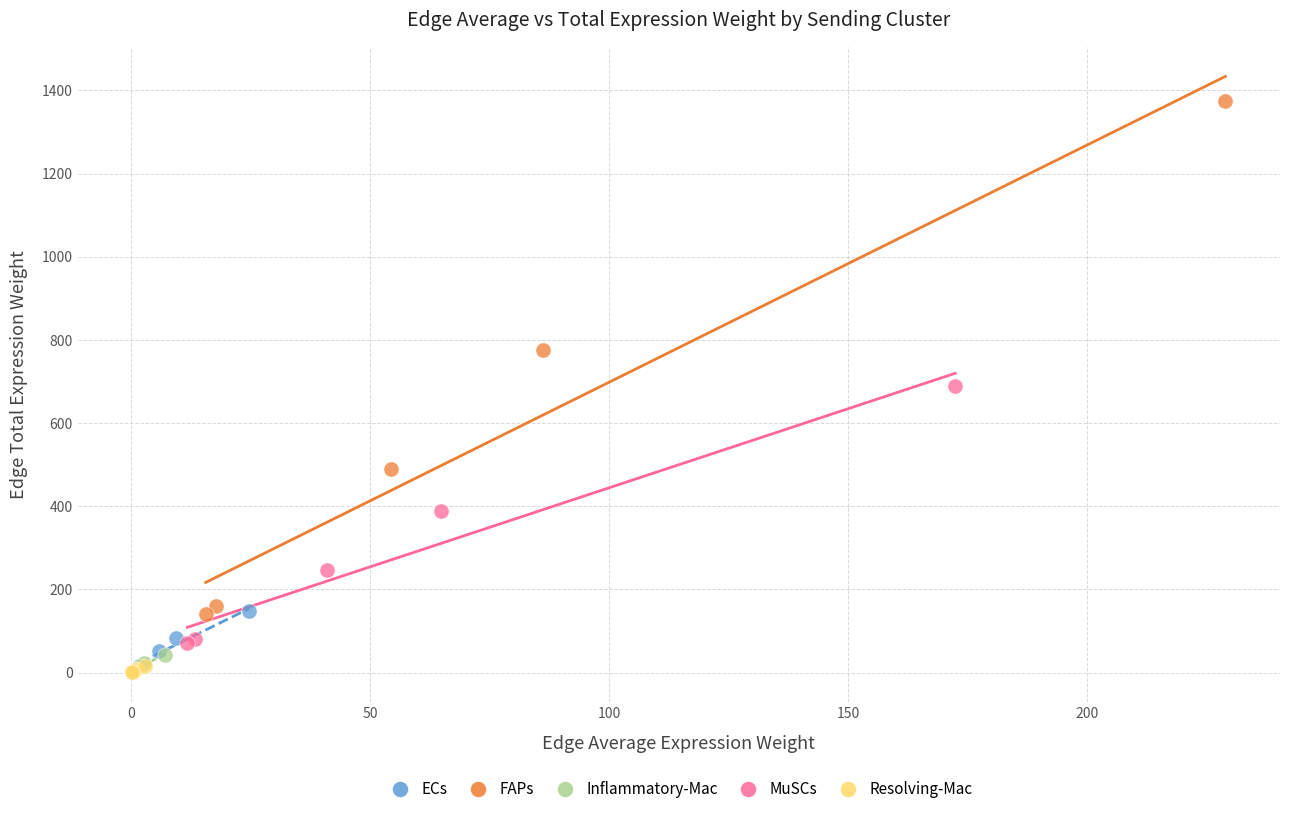

Which series reaches the maximum Y coordinate?

FAPs